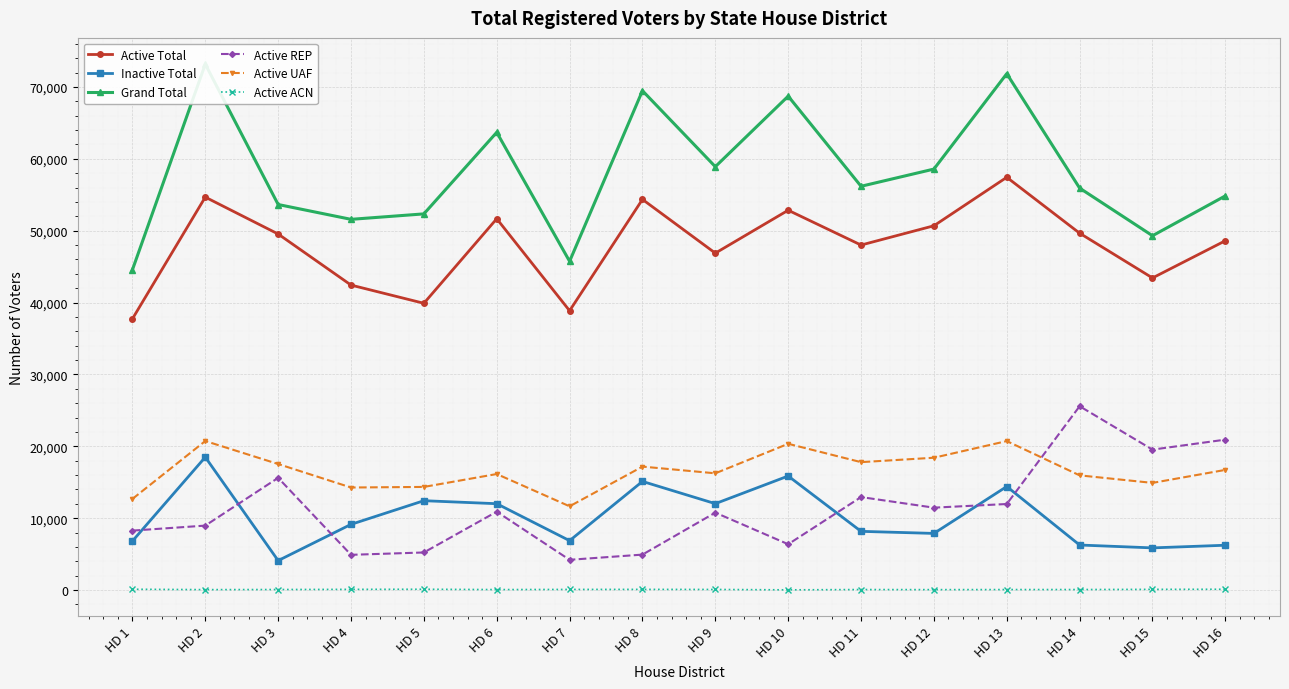

Is this an area chart (filled region under the line)?

No